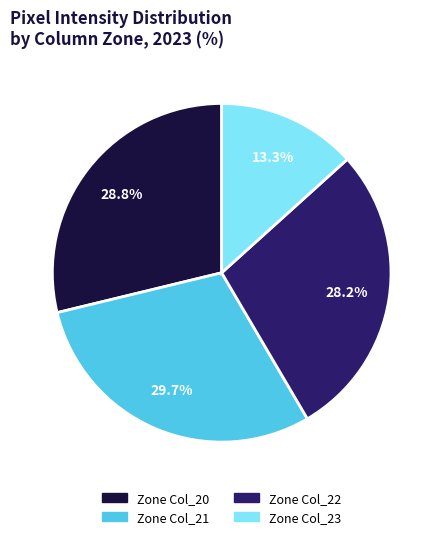

Does Zone Col_21 account for over 50% of the chart?

No